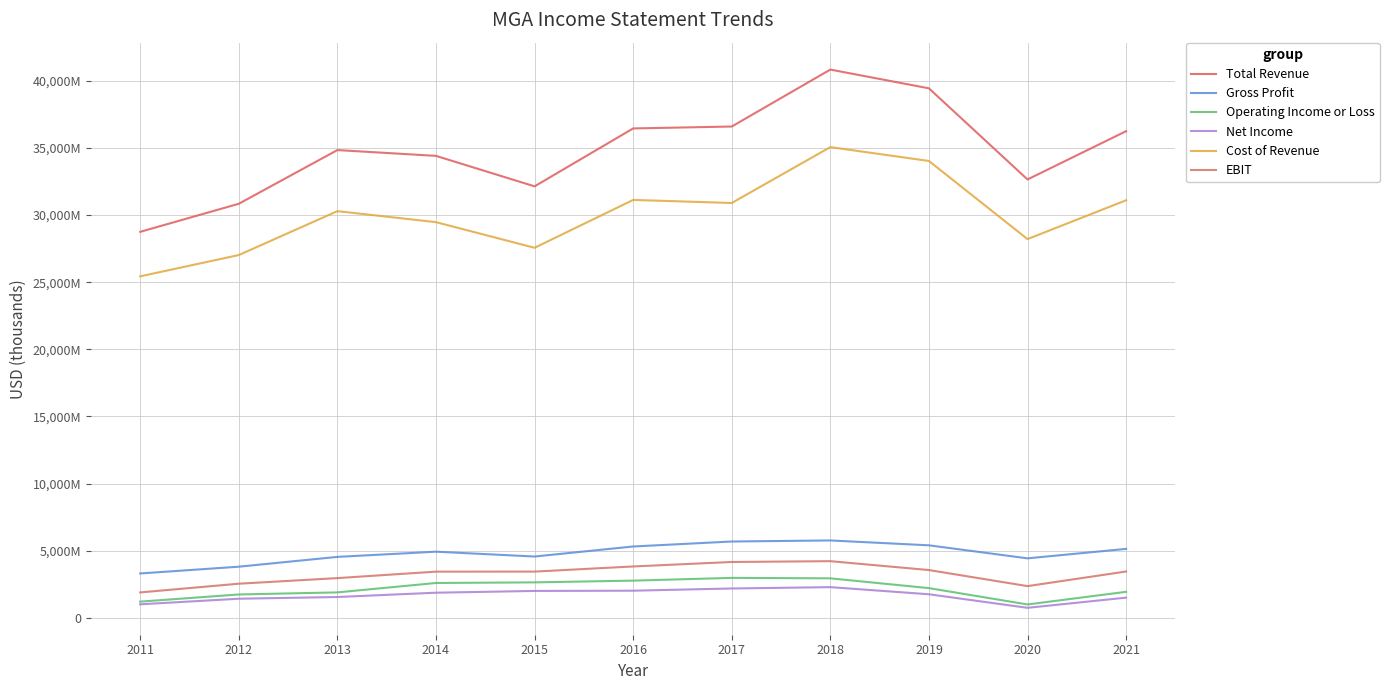

Is this an area chart (filled region under the line)?

No